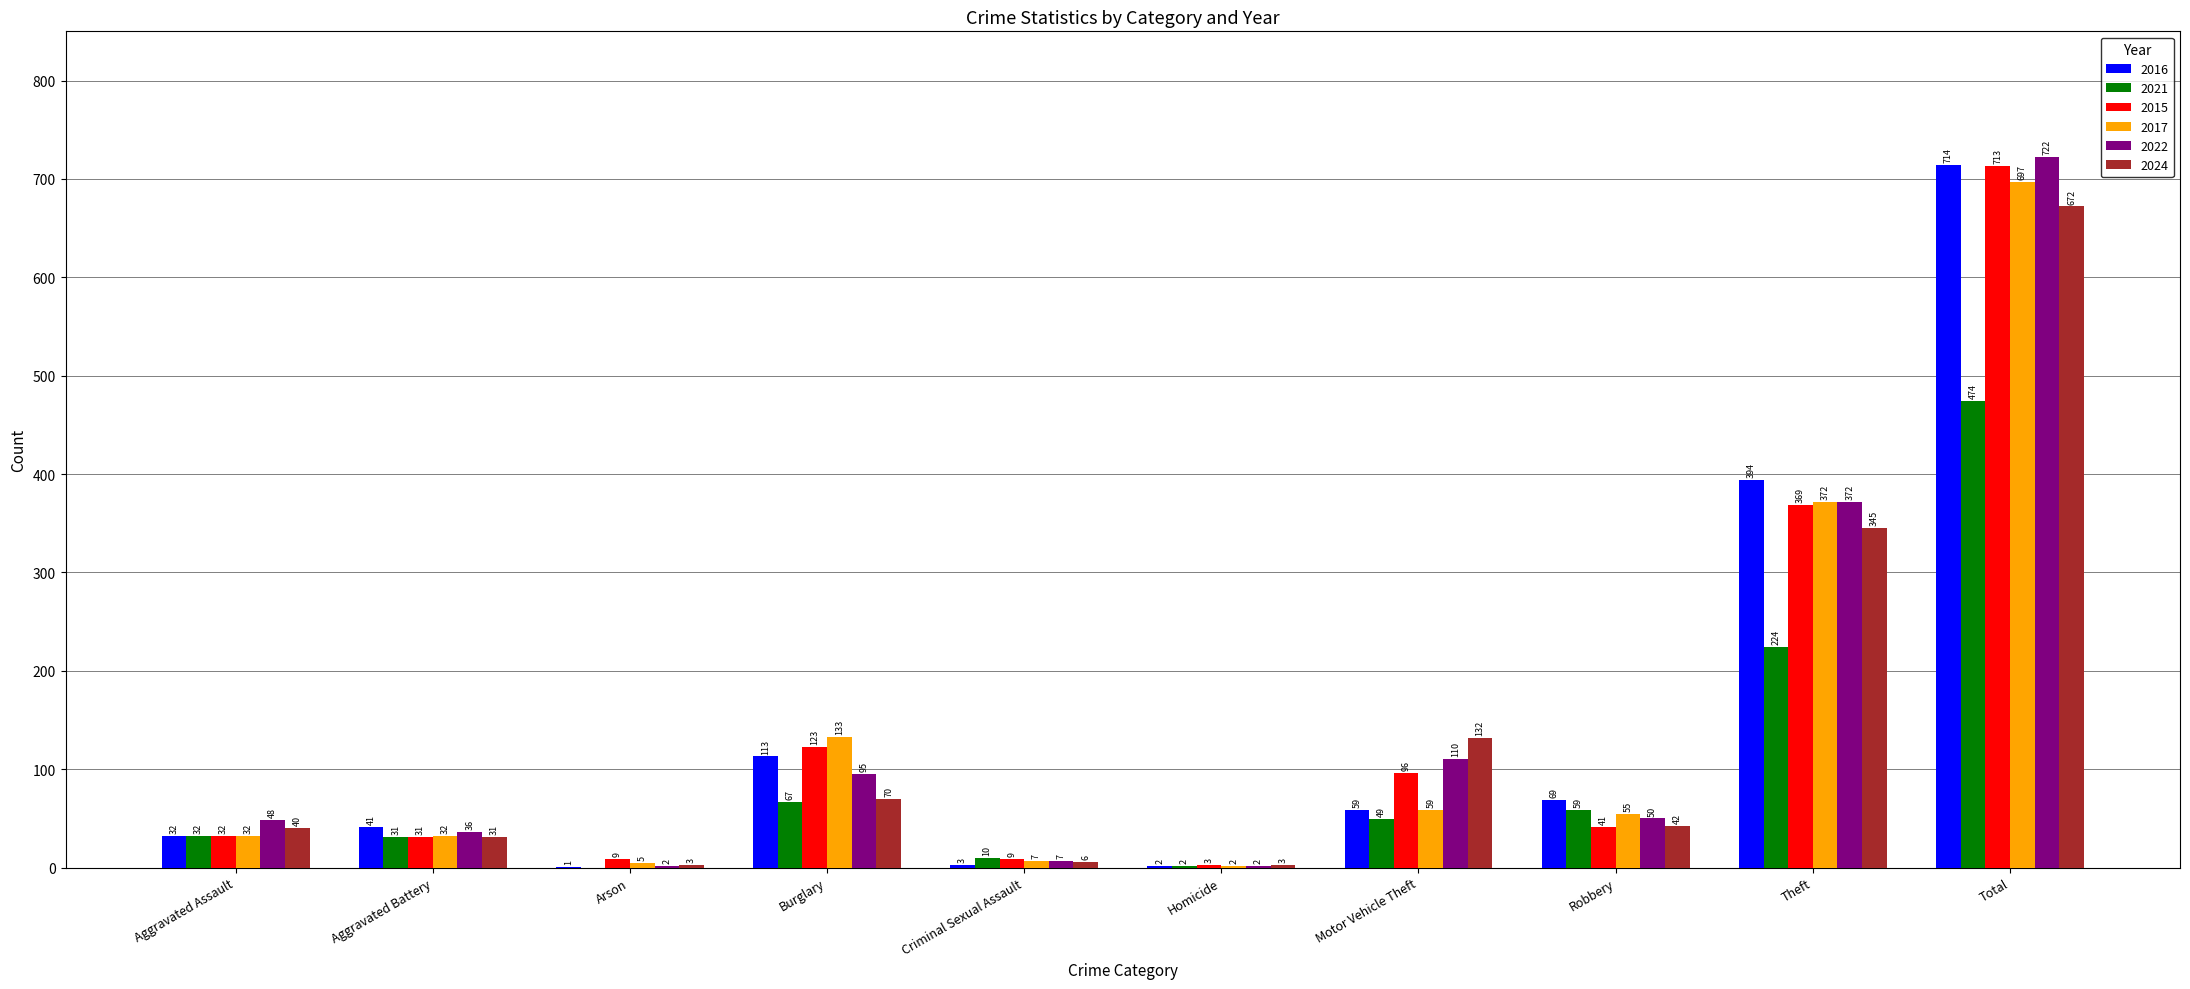

Which category has the highest value across all series?

Total